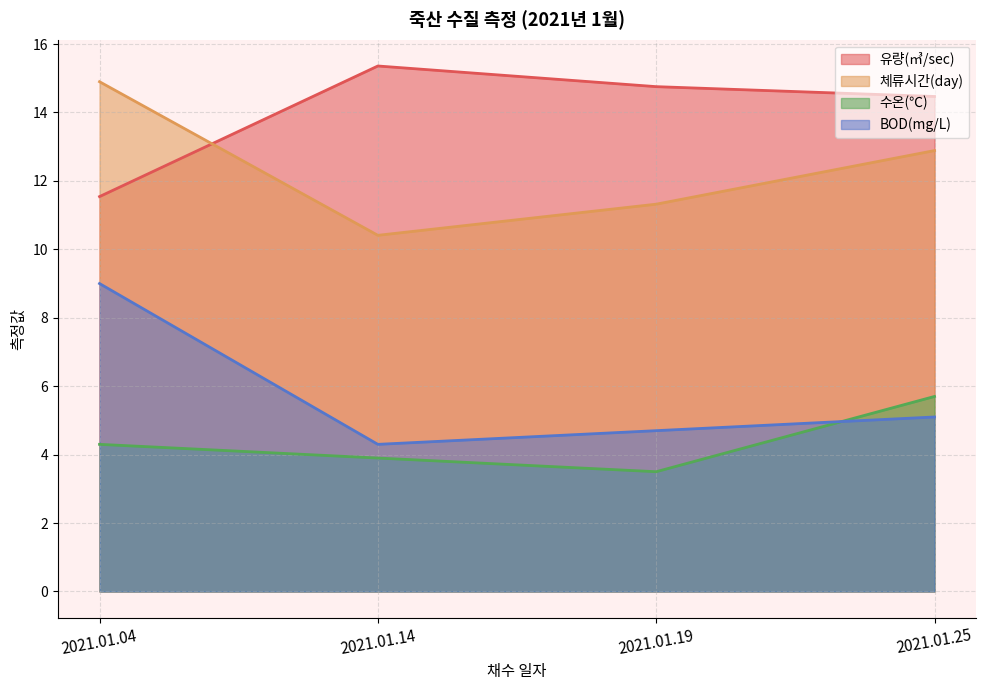

True or false: 수온(℃) and 유량(㎥/sec) cross at least once.

False